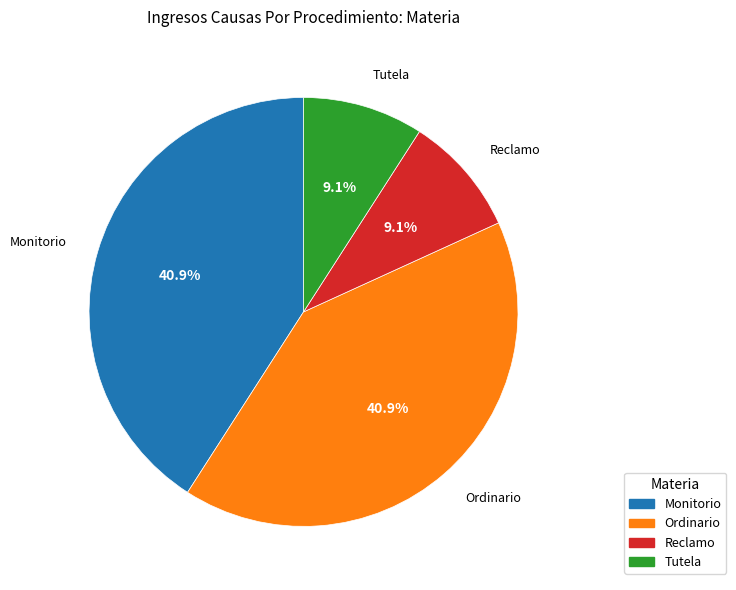

Is there any slice that represents more than half of the pie?

No